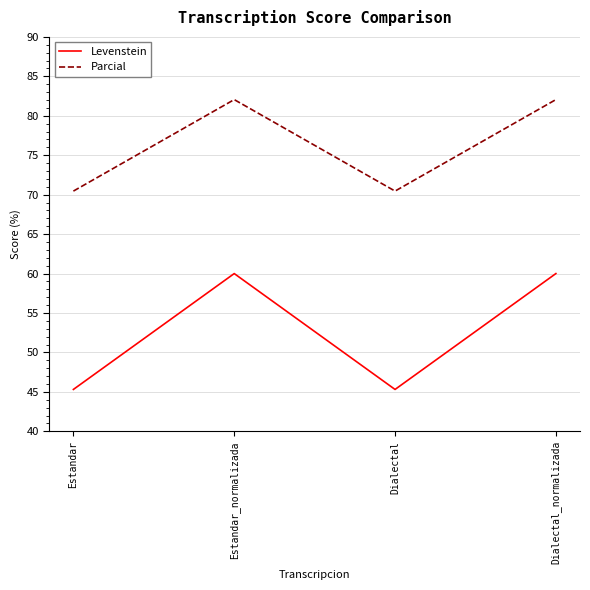

What is the minimum value shown in the chart?

45.3